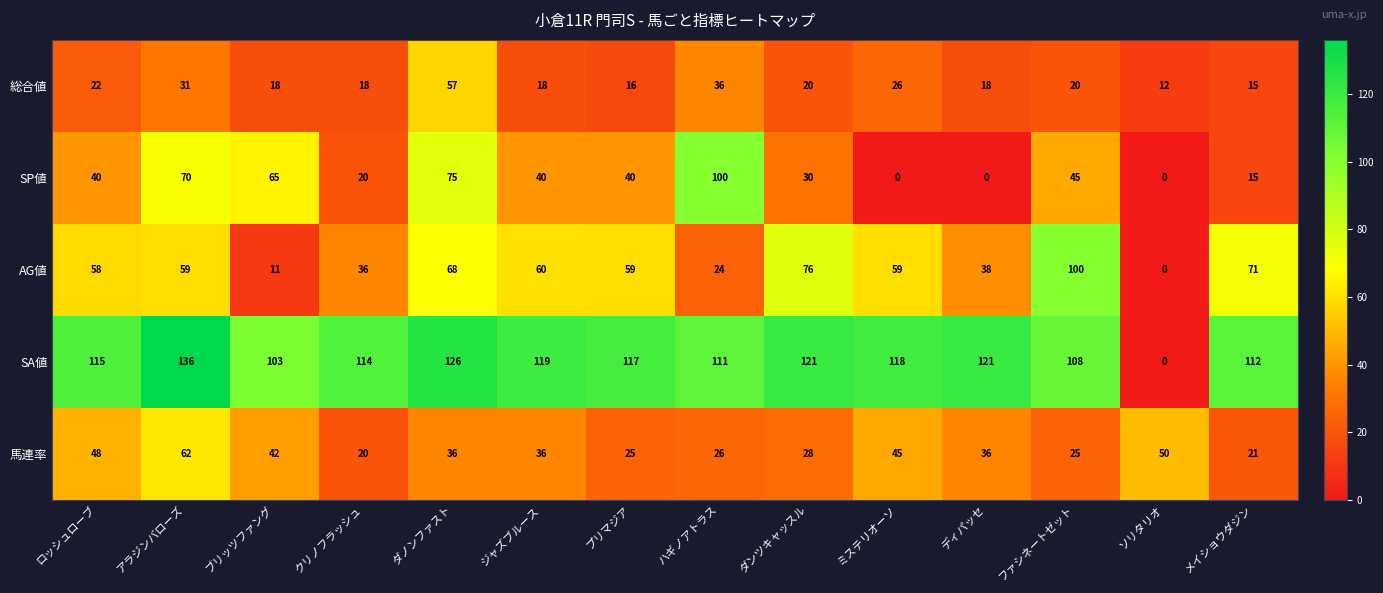

True or false: SA値 has a value of 79 at アラジンバローズ.

False